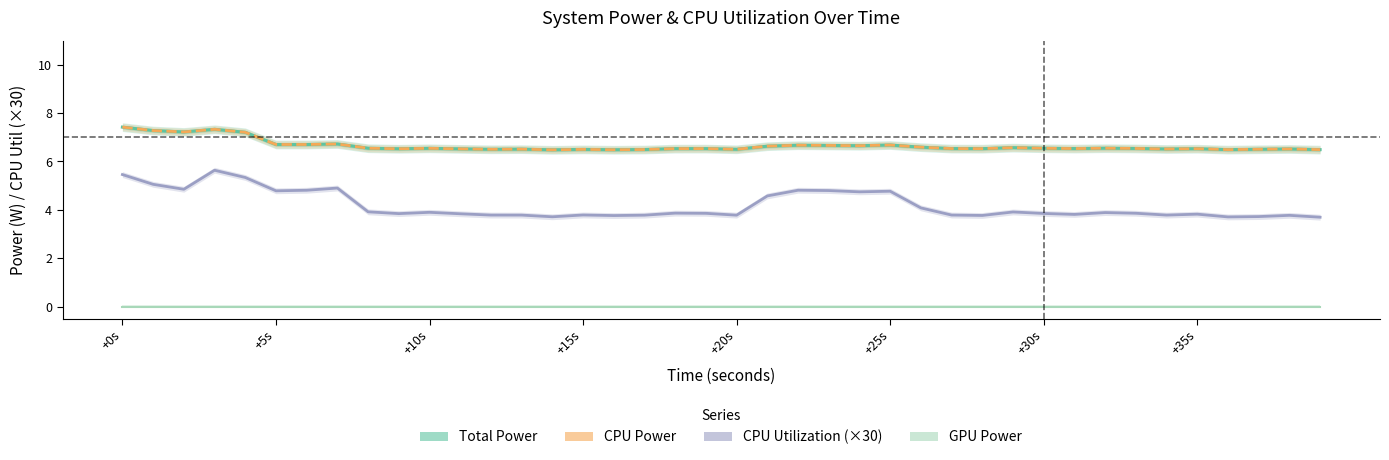

Rank the categories by GPU Power value from lowest to highest.

+0s, +5s, +10s, +15s, +20s, +25s, +30s, +35s, 8, 9, 10, 11, 12, 13, 14, 15, 16, 17, 18, 19, 20, 21, 22, 23, 24, 25, 26, 27, 28, 29, 30, 31, 32, 33, 34, 35, 36, 37, 38, 39